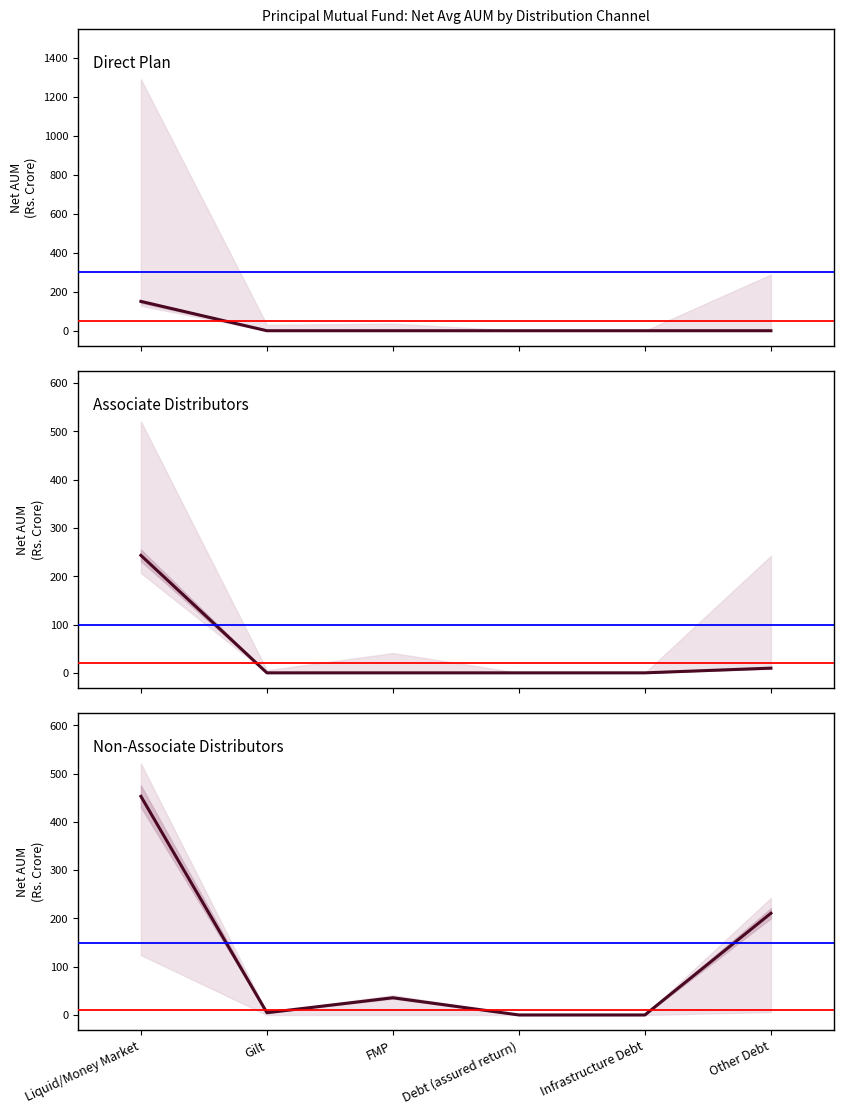

True or false: Non-Associate Distributors has a value of 755.6 at Liquid/Money Market.

False